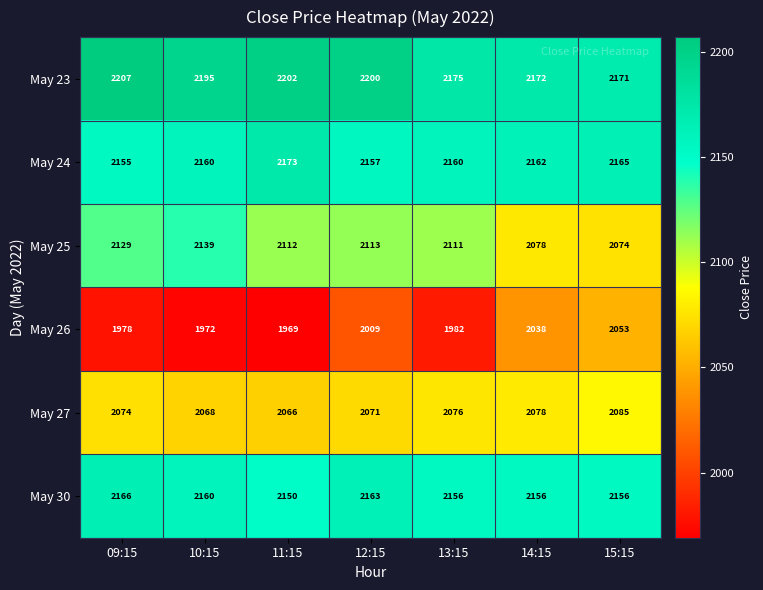

Which series changed the most between 11:15 and 14:15?

May 26